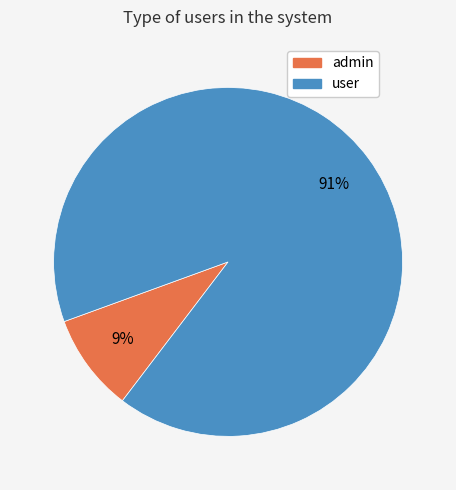

To the nearest percent, what portion does user represent?

91%